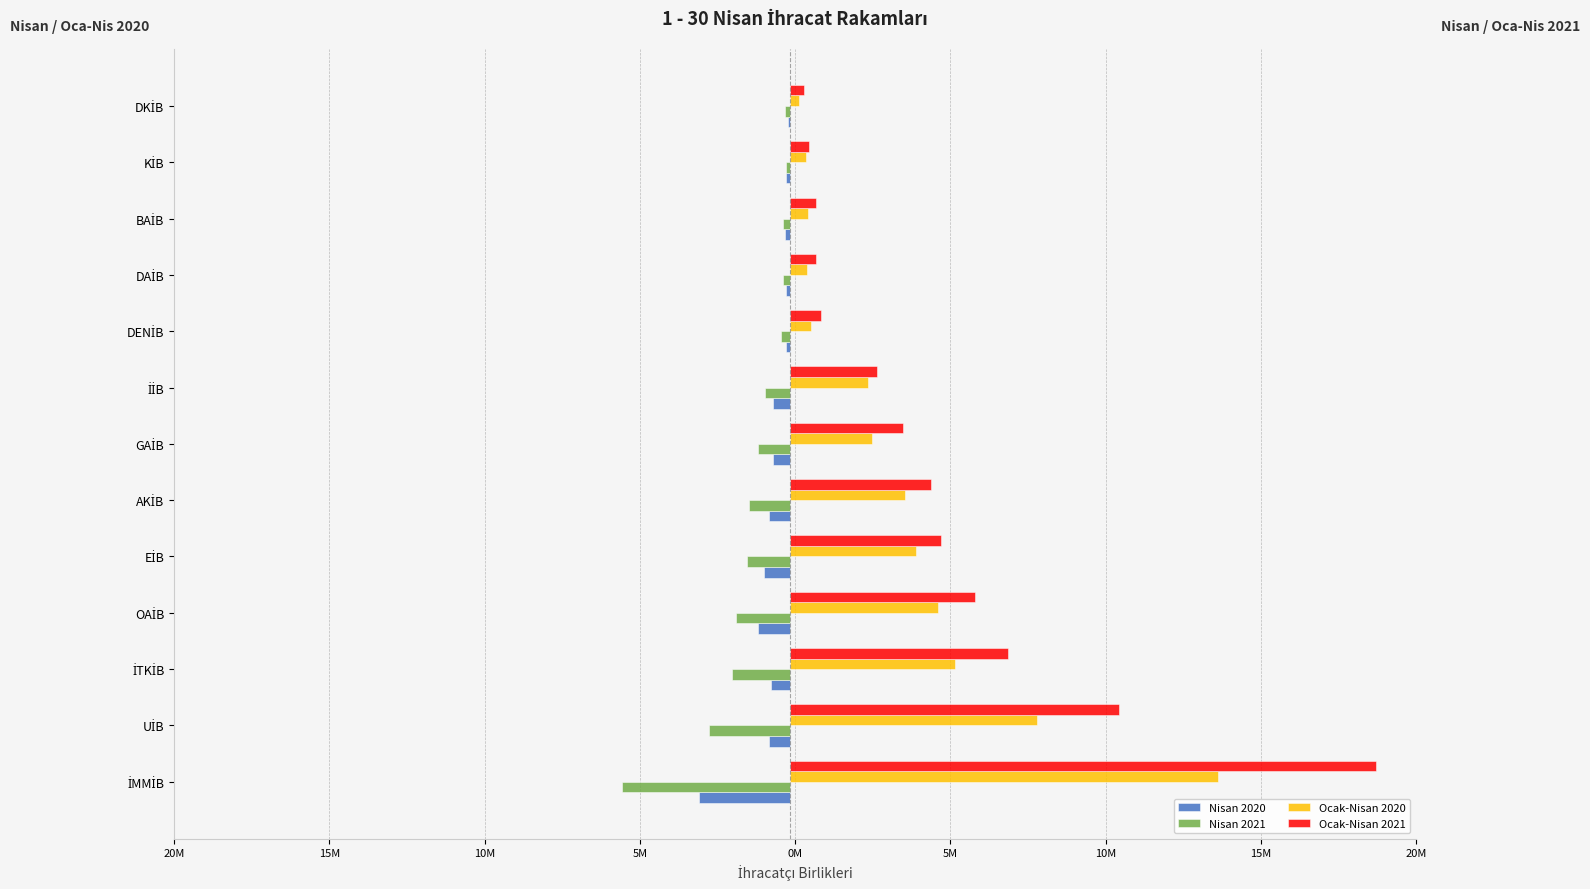

Rank the series by their maximum value, from highest to lowest.

Ocak-Nisan 2021, Ocak-Nisan 2020, Nisan 2020, Nisan 2021